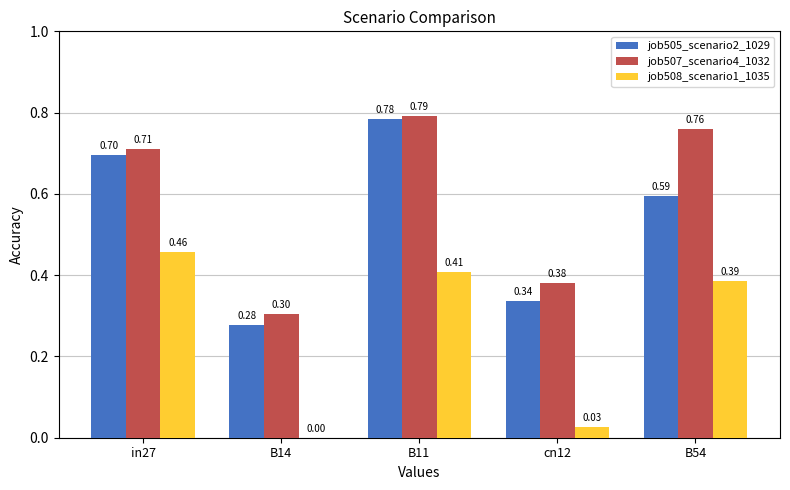

How many distinct data groups are displayed?

3